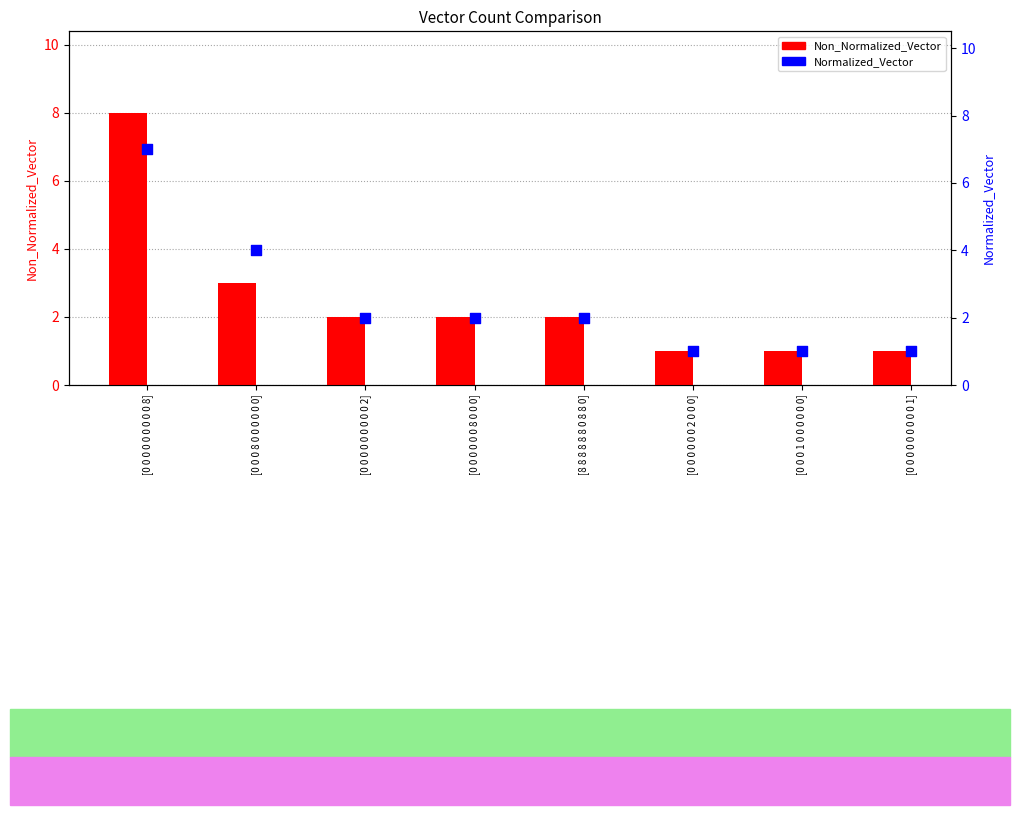

At which category is the sum across all series the highest?

[0 0 0 0 0 0 0 0 0 8]